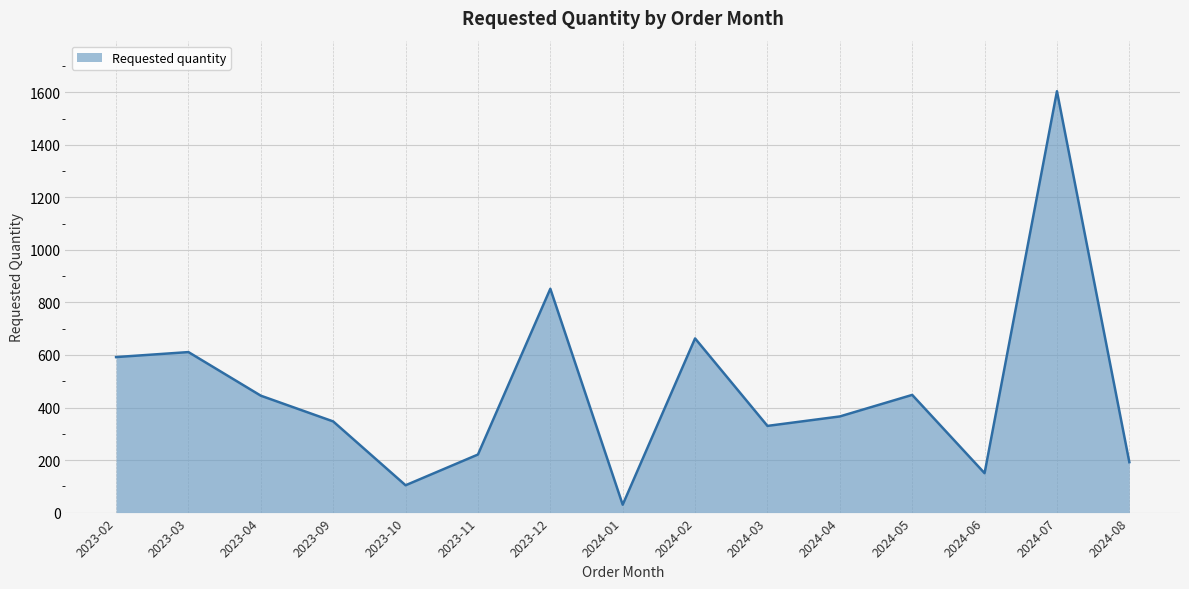

At which category does the chart reach its peak across all series?

2024-07